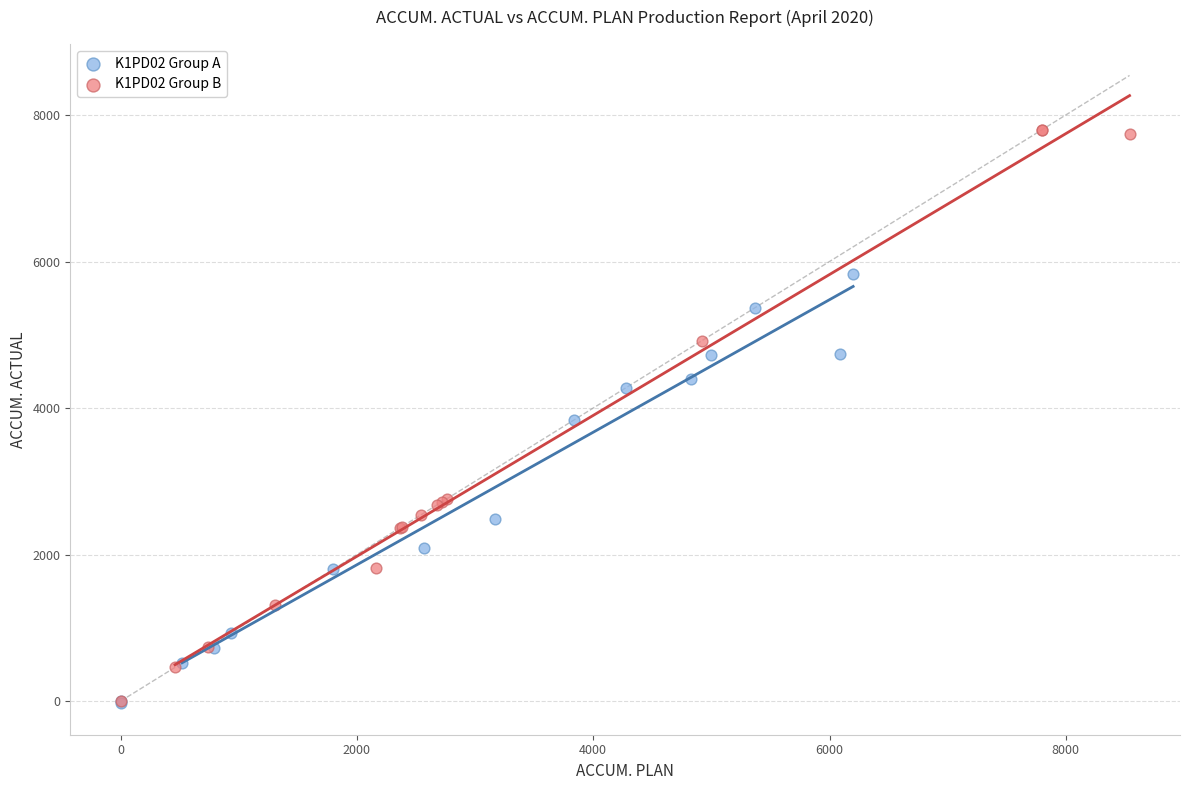

Which series has the largest Y range (max minus min)?

K1PD02 Group B